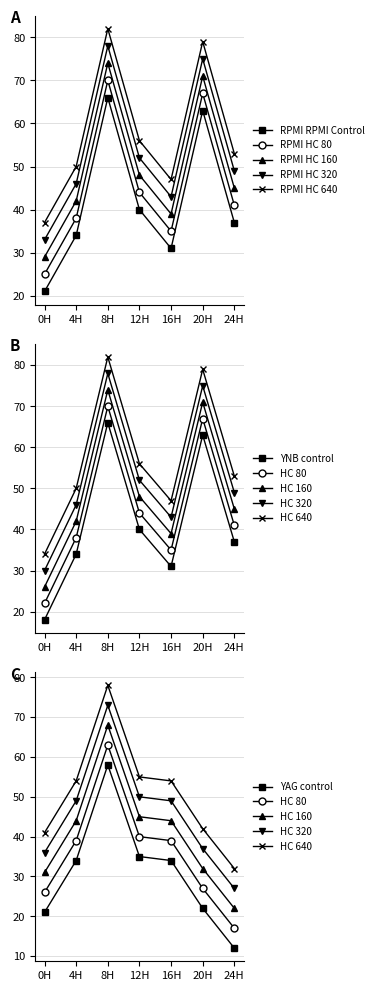

Read the RPMI HC 320 value at 24H.

49